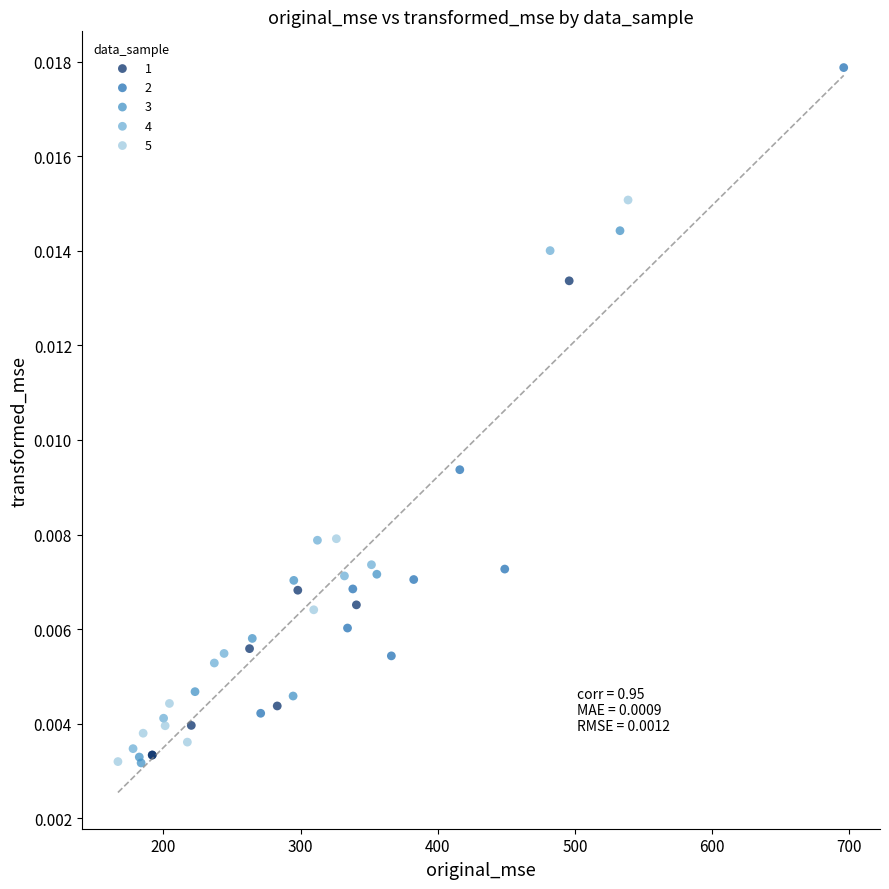

What are all the series names shown in the legend?

1, 2, 3, 4, 5